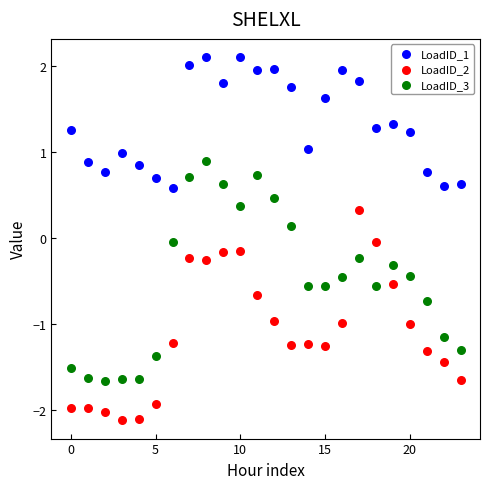

Which series has the largest Y range (max minus min)?

LoadID_3